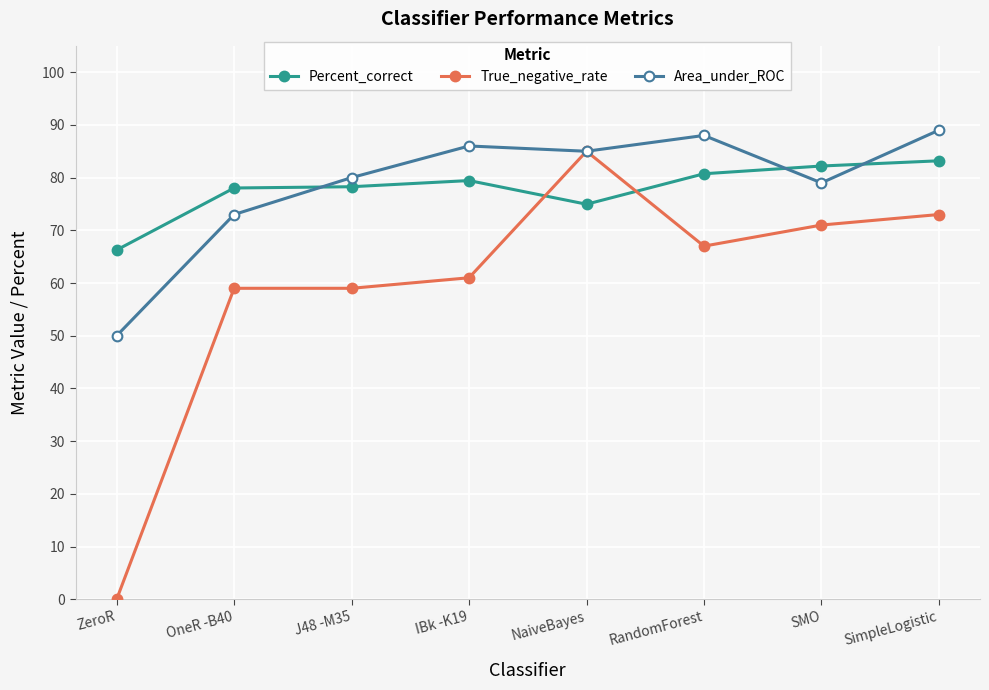

True or false: Area_under_ROC has more than 2 points higher than both neighbors.

False